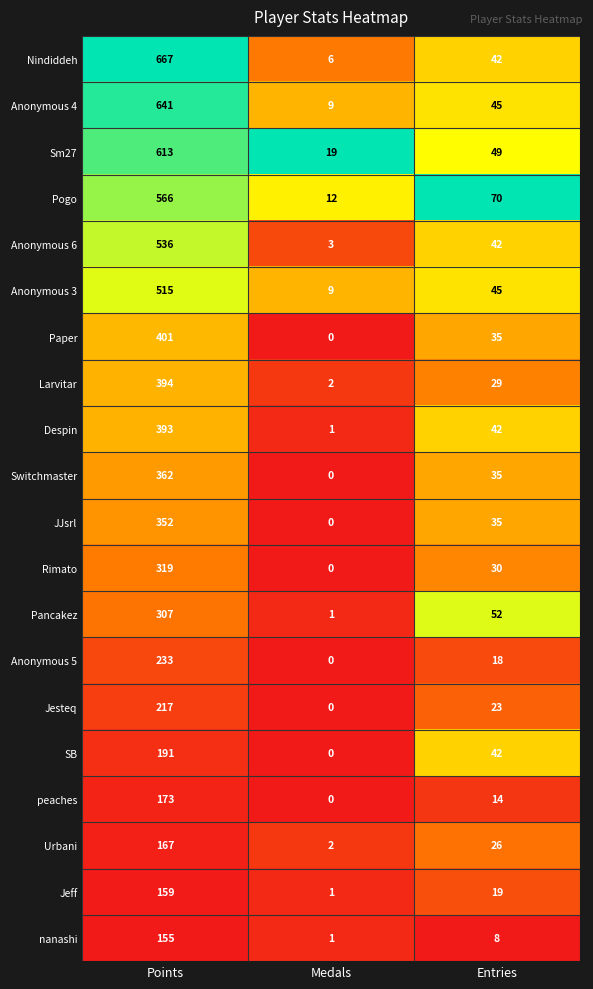

Read the JJsrl value at Points.

352